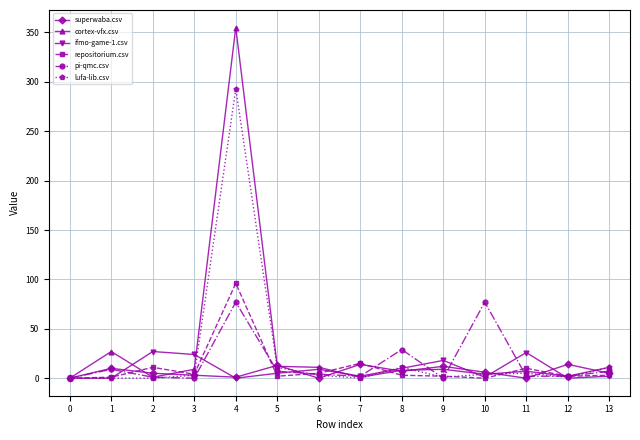

Does the chart have visible grid lines?

Yes